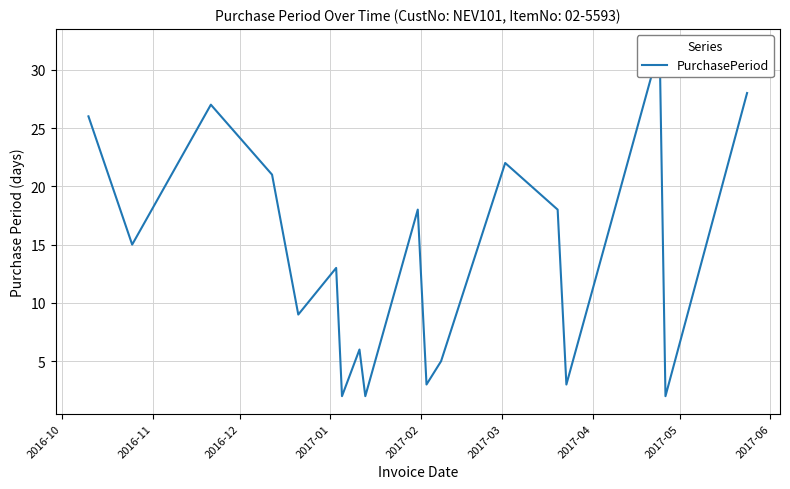

At which category does the data reach its first local peak?

2016-12